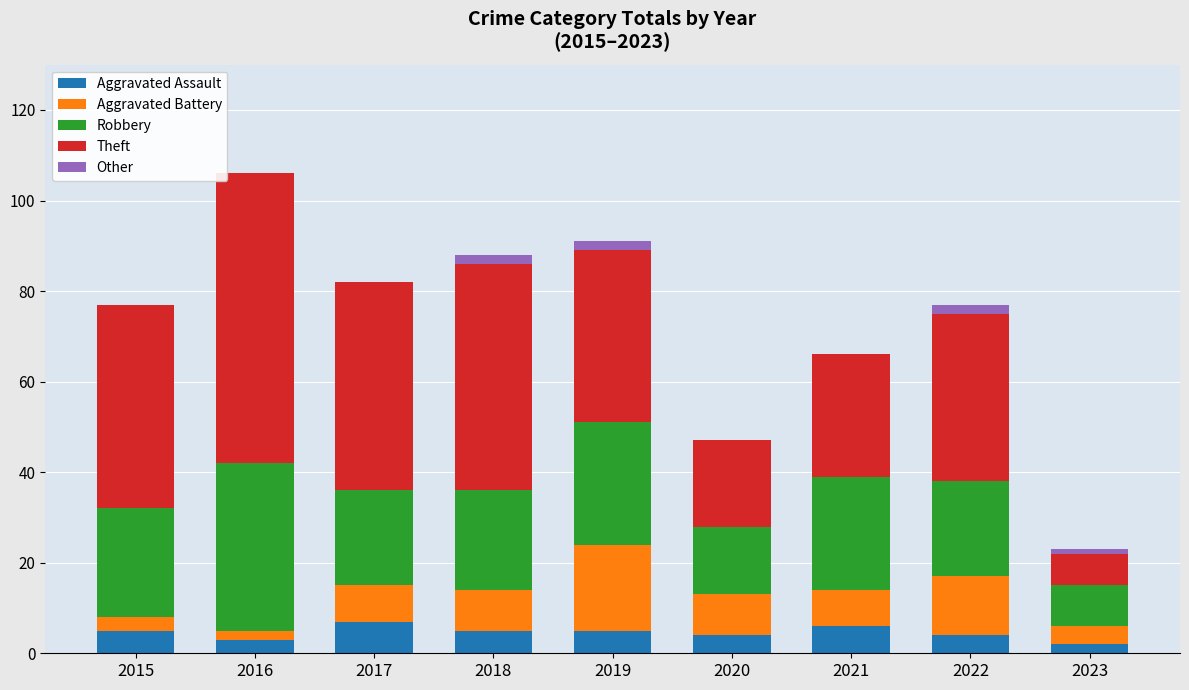

What is the total value across all series at 2017?

82